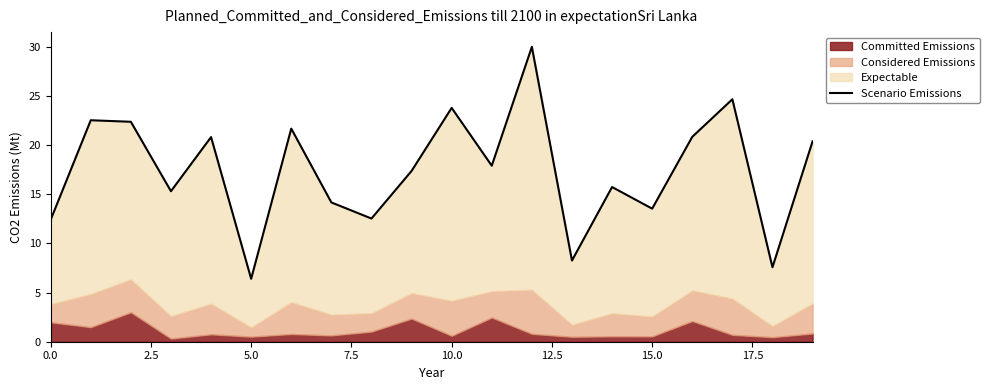

How many categories are shown in the chart?

20